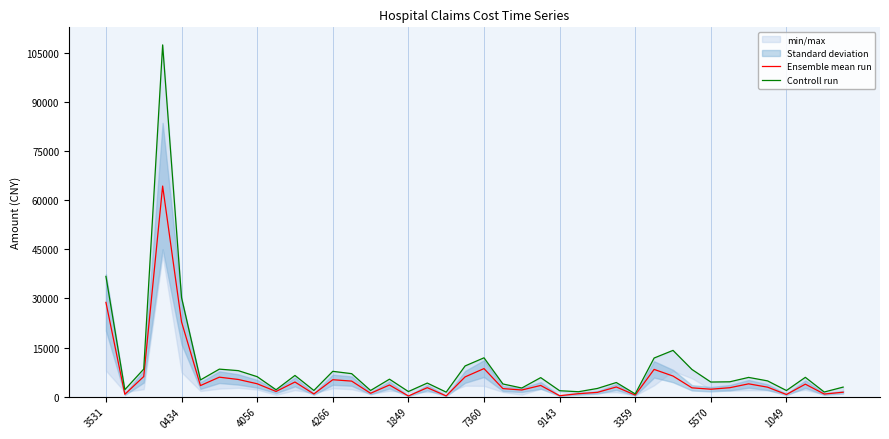

The value of Ensemble mean run at 0434 is 22824.2. True or false?

True